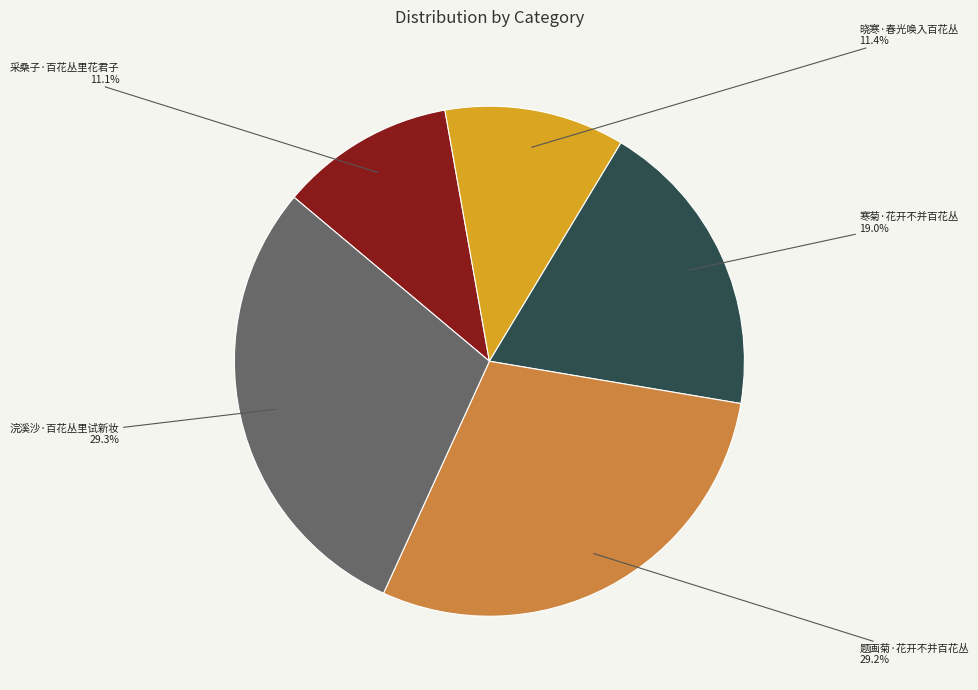

What is the ratio of the value at 晓寒·春光唤入百花丛 to the value at 题画菊·花开不并百花丛?

0.4